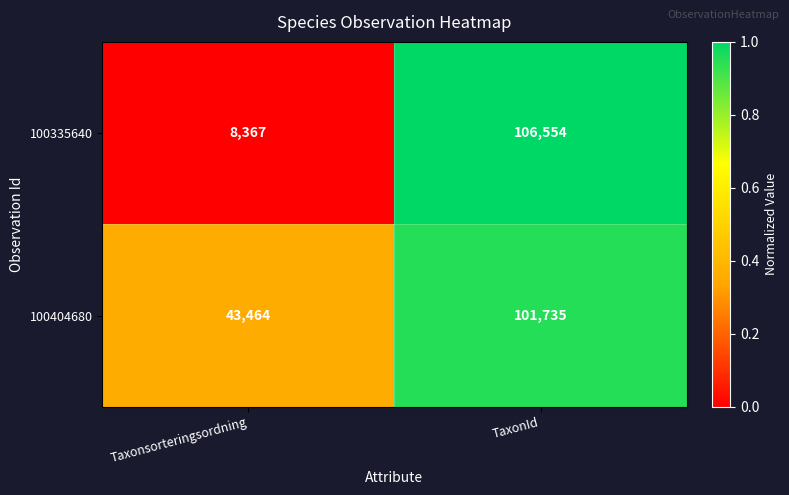

At which category does the chart reach its minimum across all series?

Taxonsorteringsordning